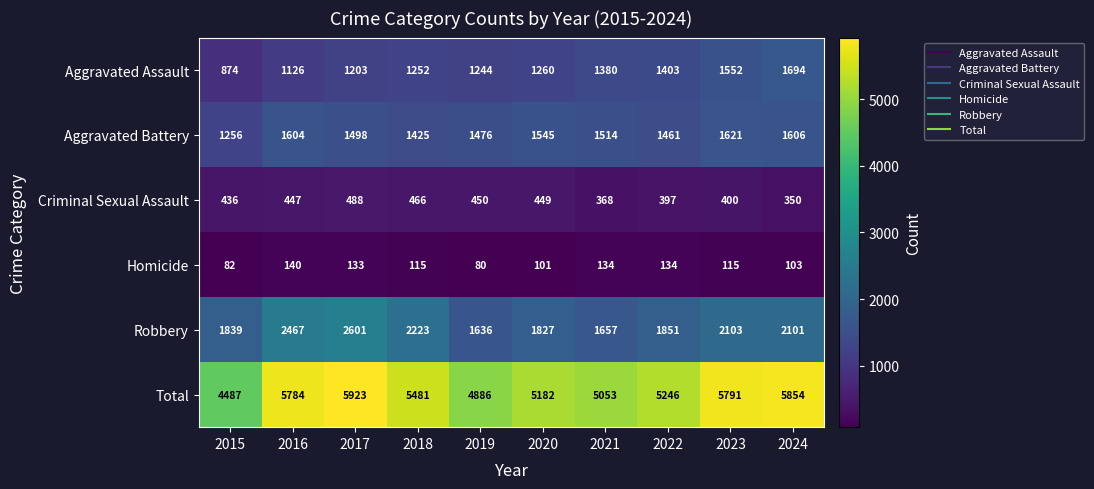

What is the difference between the maximum and minimum values in the Aggravated Assault series?

820